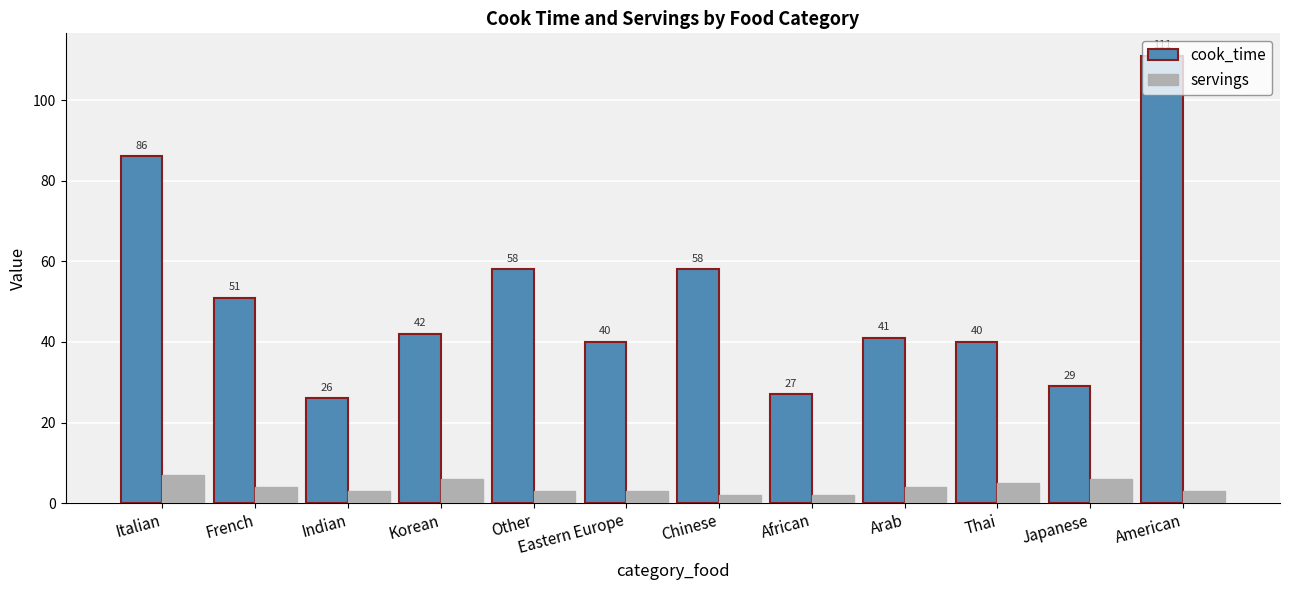

What is the spread (max minus min) of values at French?

47